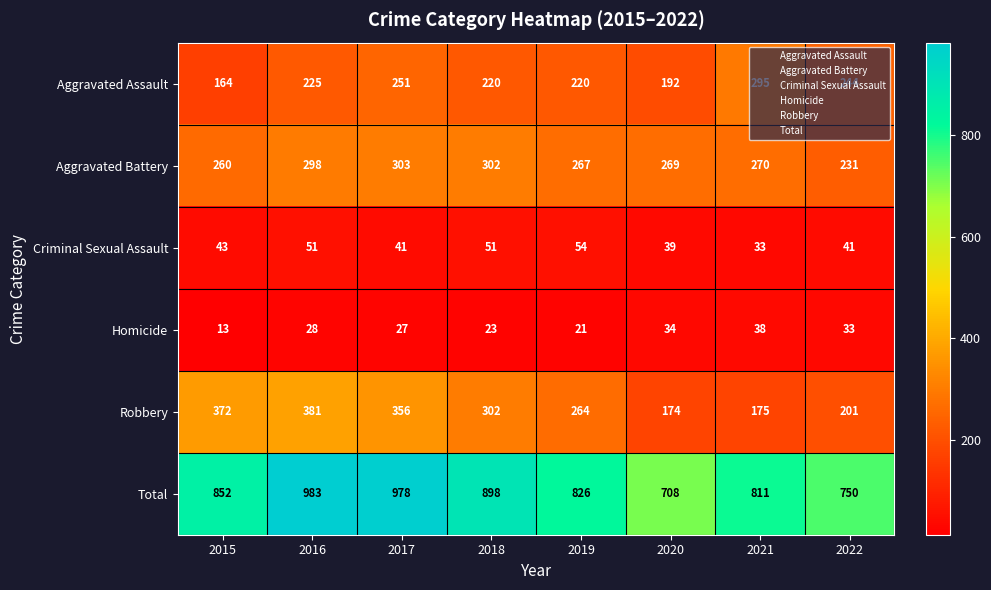

List the series in order of their peak value, highest first.

Total, Robbery, Aggravated Battery, Aggravated Assault, Criminal Sexual Assault, Homicide